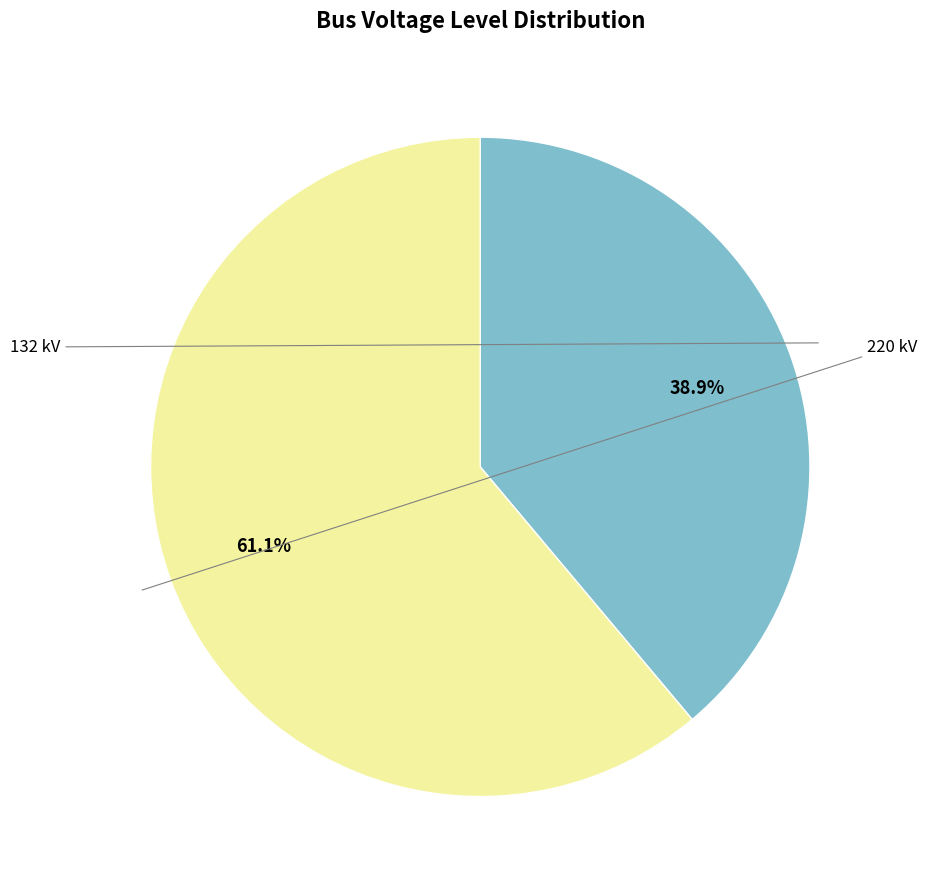

Is there any slice that represents more than half of the pie?

Yes